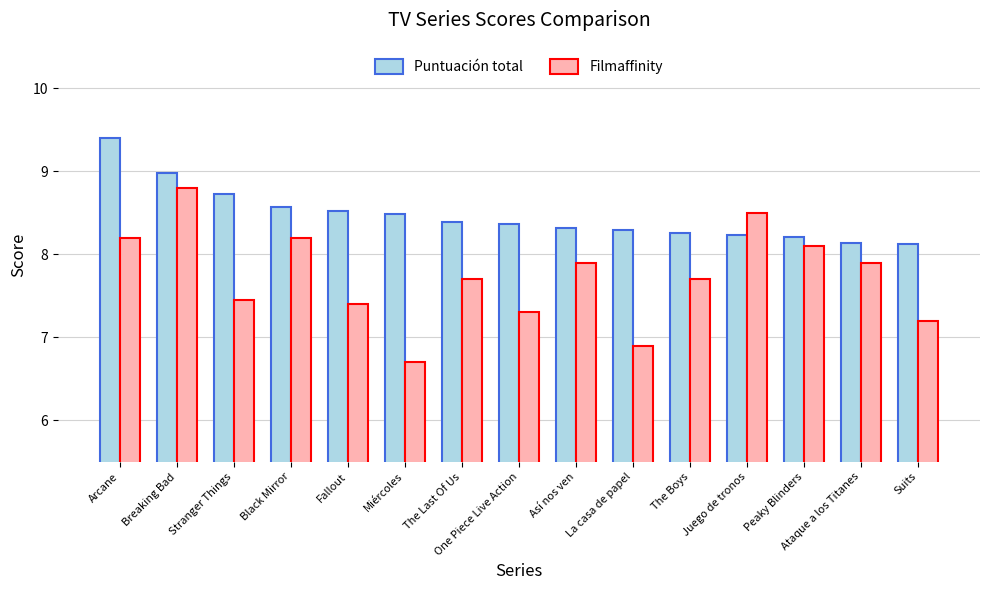

What is the label of the 9th bar from the left?

Así nos ven